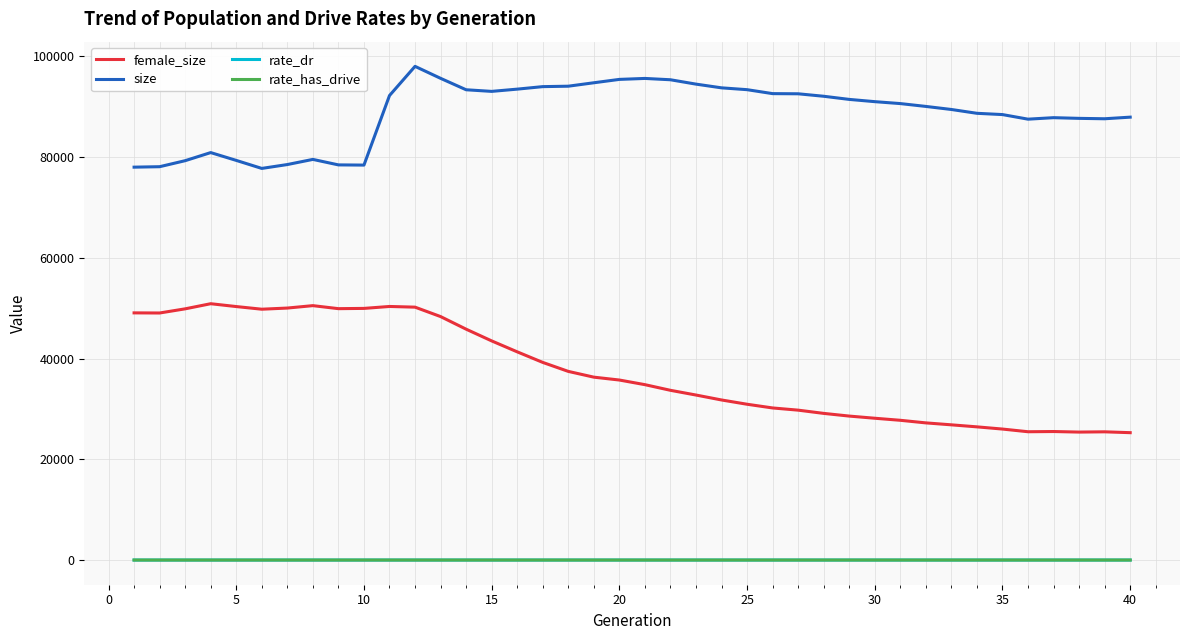

What is the maximum value shown in the chart?

97984.0